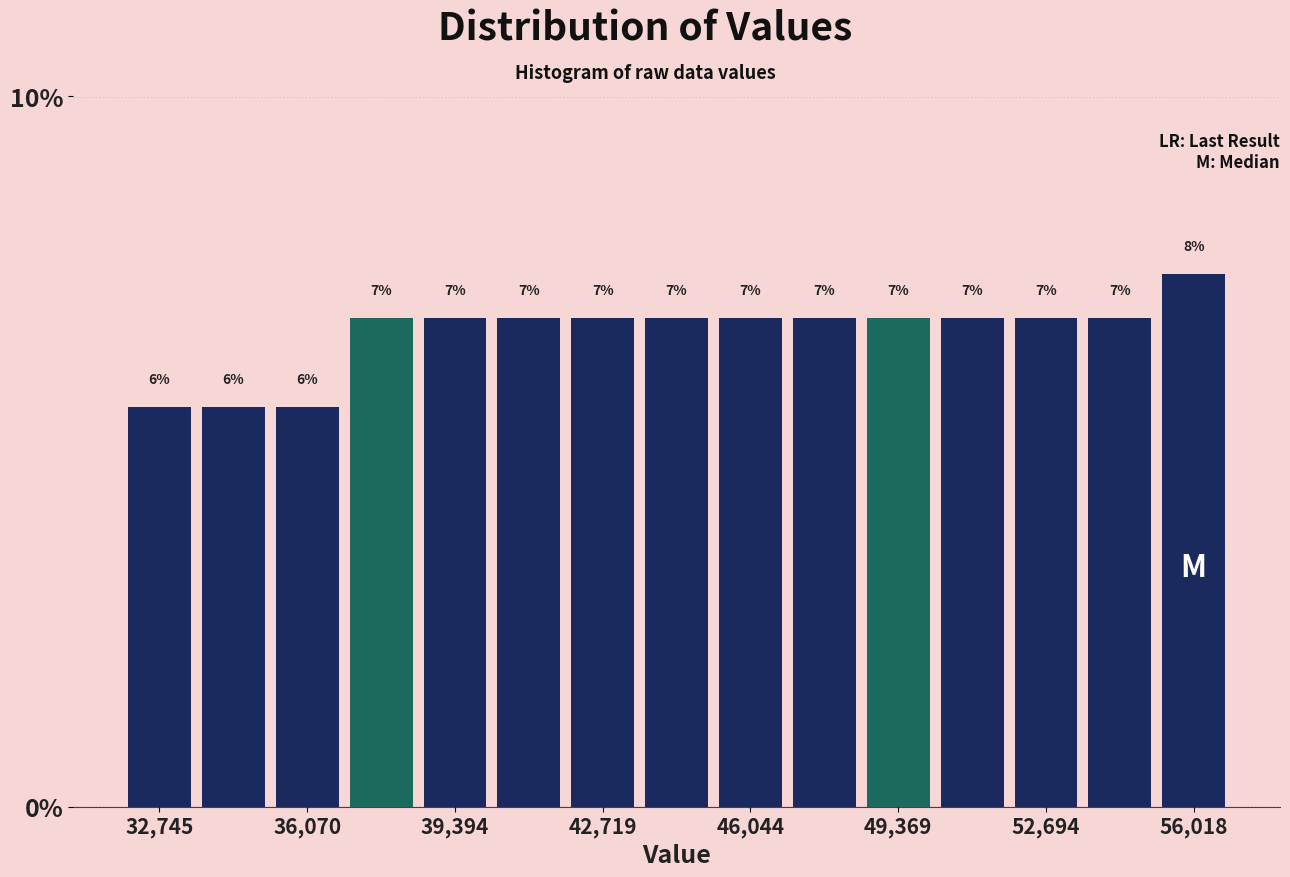

Read against the x-axis, roughly where is the centre of the tallest bar?

56000